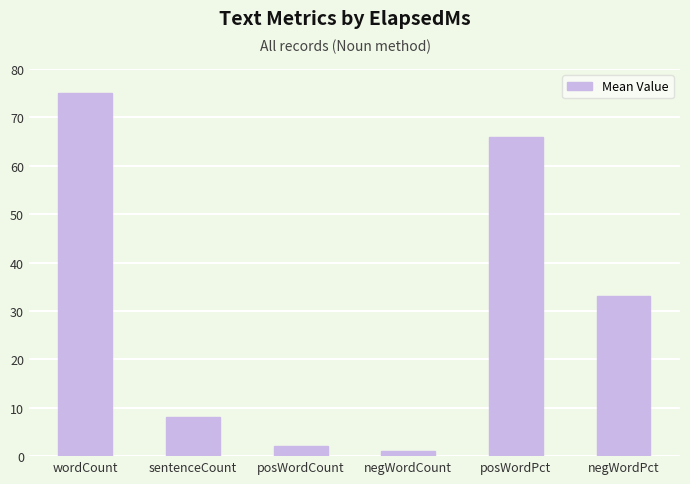

Reading left to right, extract all data points from this chart.

75	8	2	1	66	33